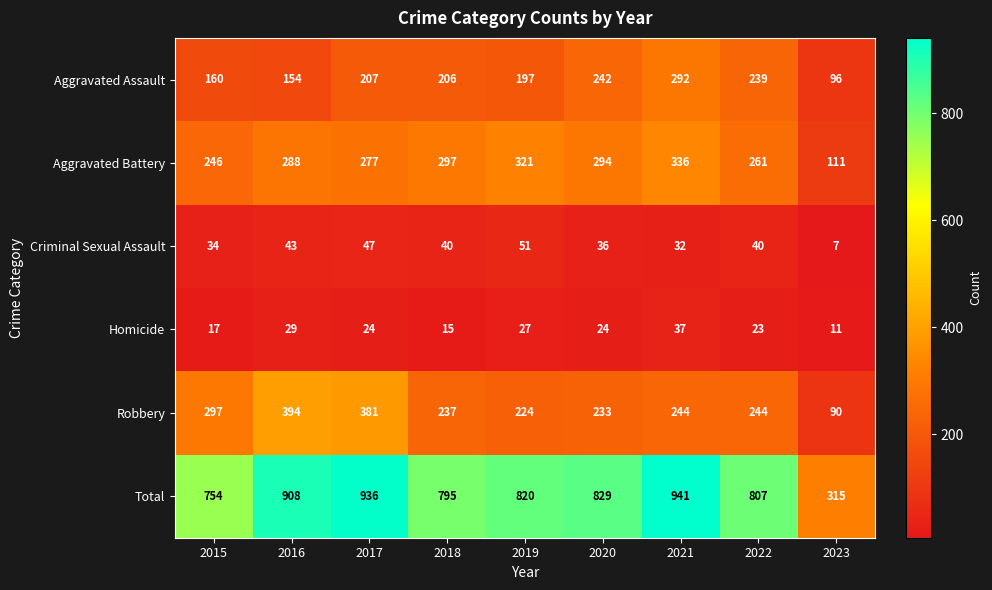

Which category has the highest value across all series?

2021